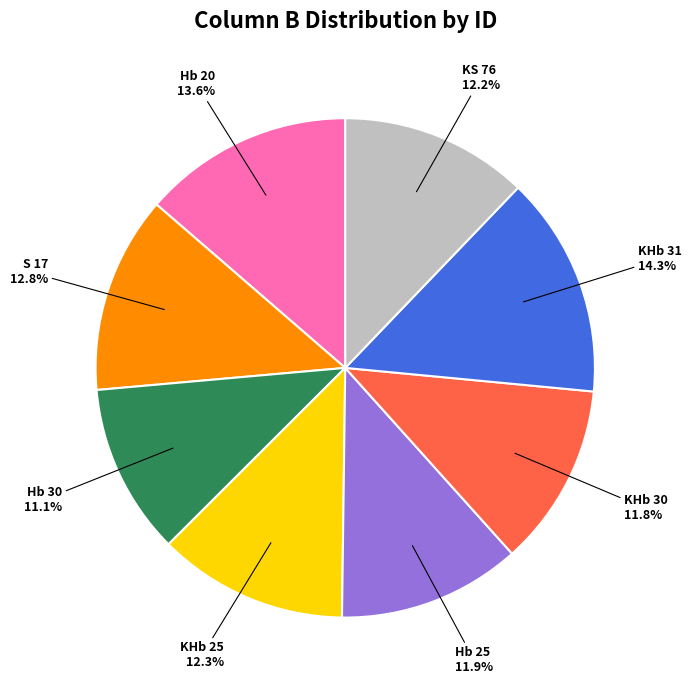

The S 17 slice represents 1% of the pie. True or false?

False